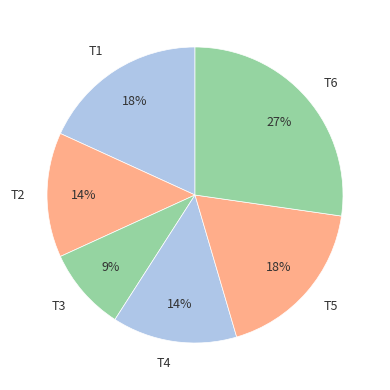

Count the number of slices in the pie.

6